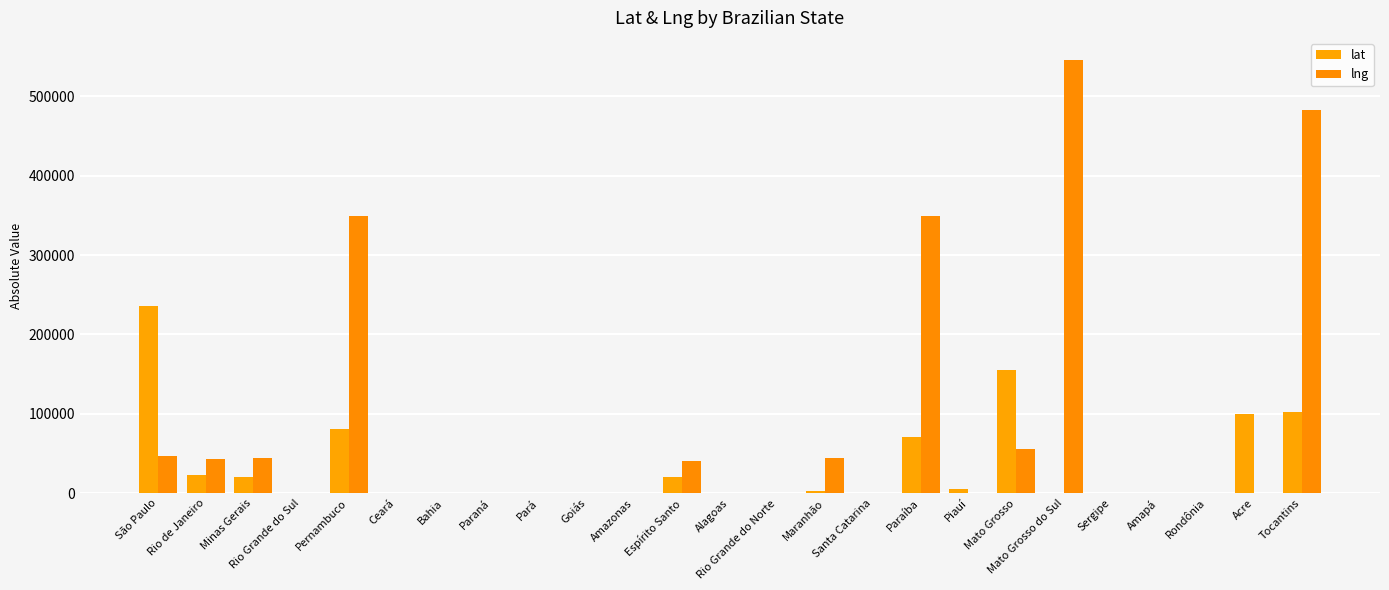

Is the value of lng at Minas Gerais greater than the value of lat at Bahia?

Yes